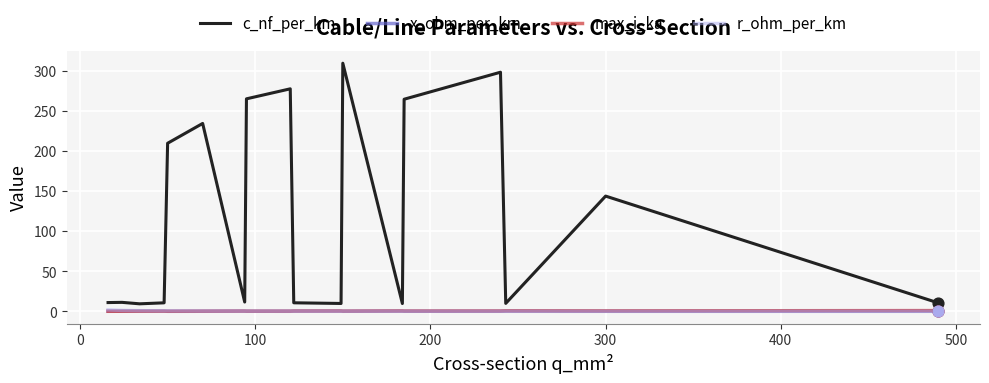

Which series has the largest total across all categories?

c_nf_per_km